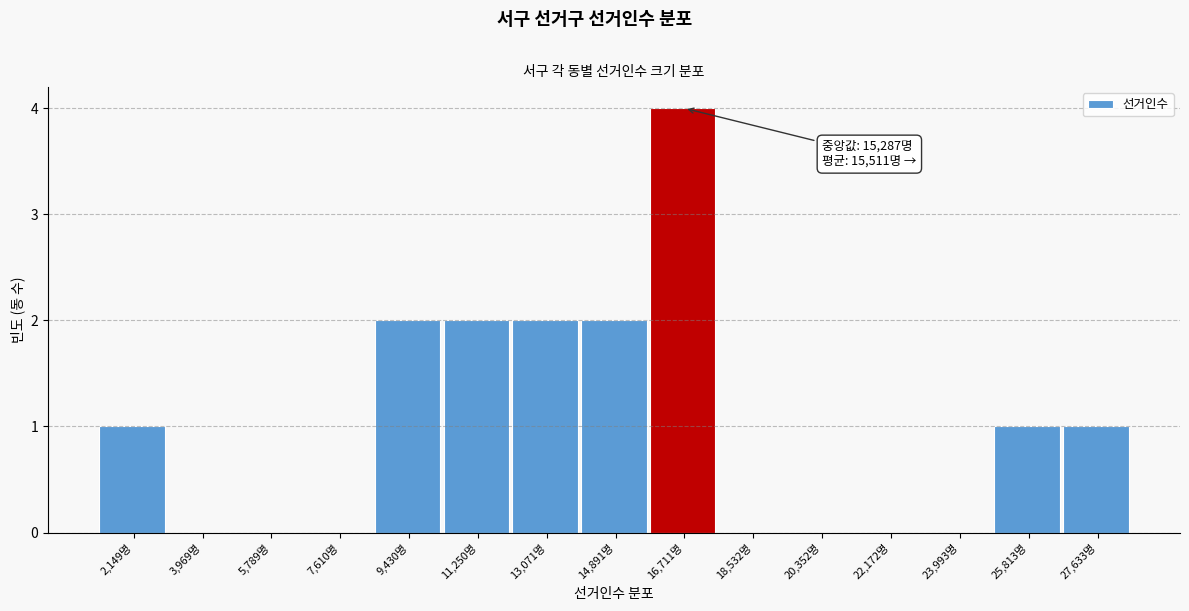

Reading left to right, what are all the values shown in this chart?

2,149명=1	3,969명=0	5,789명=0	7,610명=0	9,430명=2	11,250명=2	13,071명=2	14,891명=2	16,711명=4	18,532명=0	20,352명=0	22,172명=0	23,993명=0	25,813명=1	27,633명=1